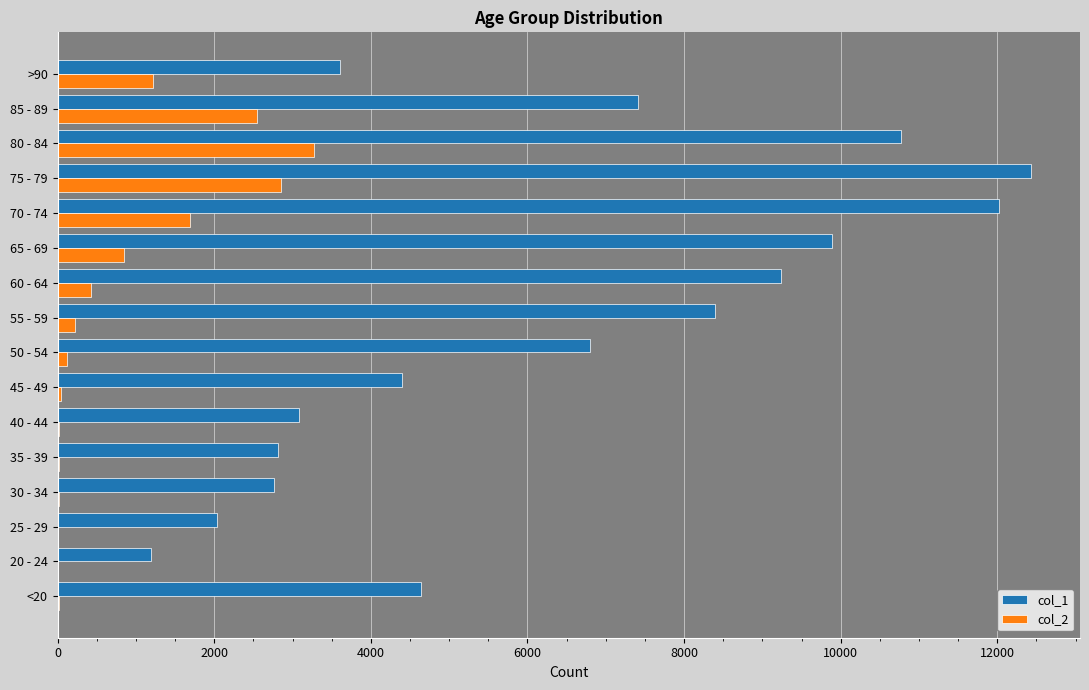

Is the value of col_1 at 80 - 84 greater than the value of col_2 at 45 - 49?

Yes